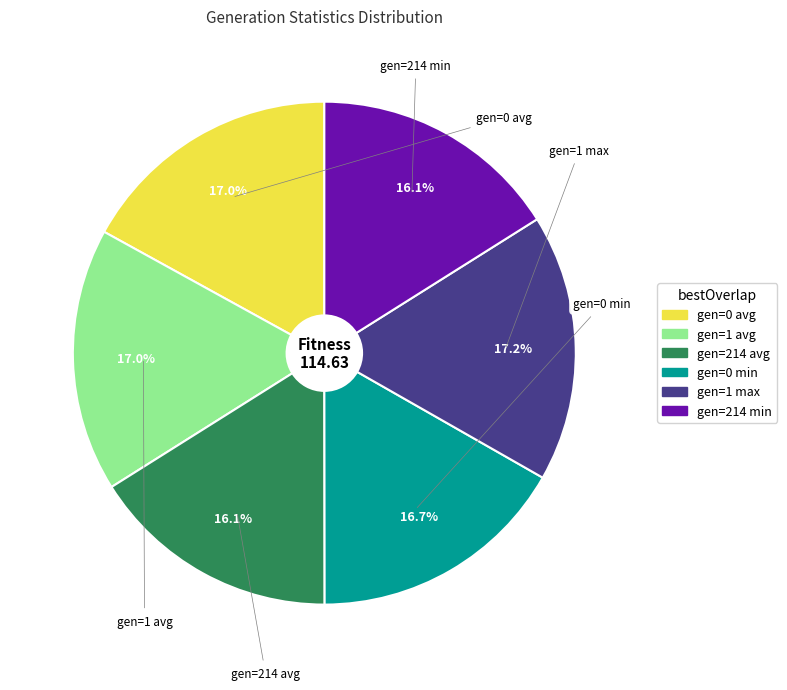

What percentage is the gen=214 min slice, to the nearest percent?

16%